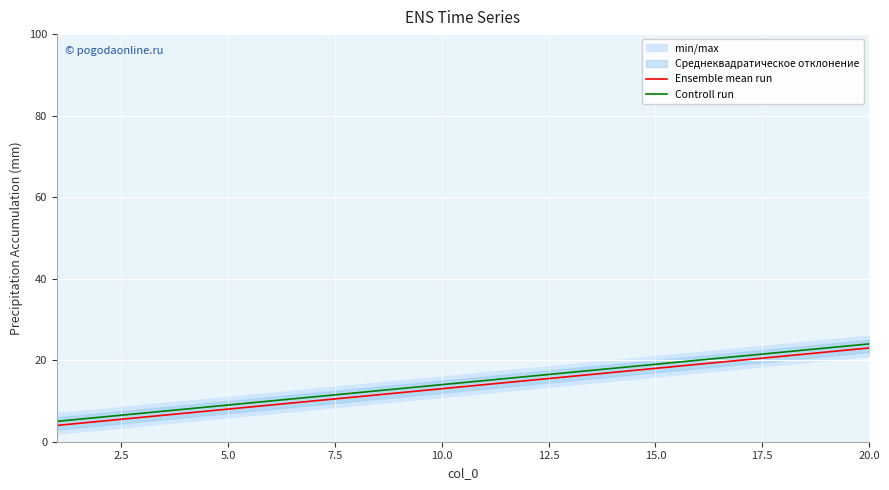

True or false: Ensemble mean run and Controll run cross at least once.

False